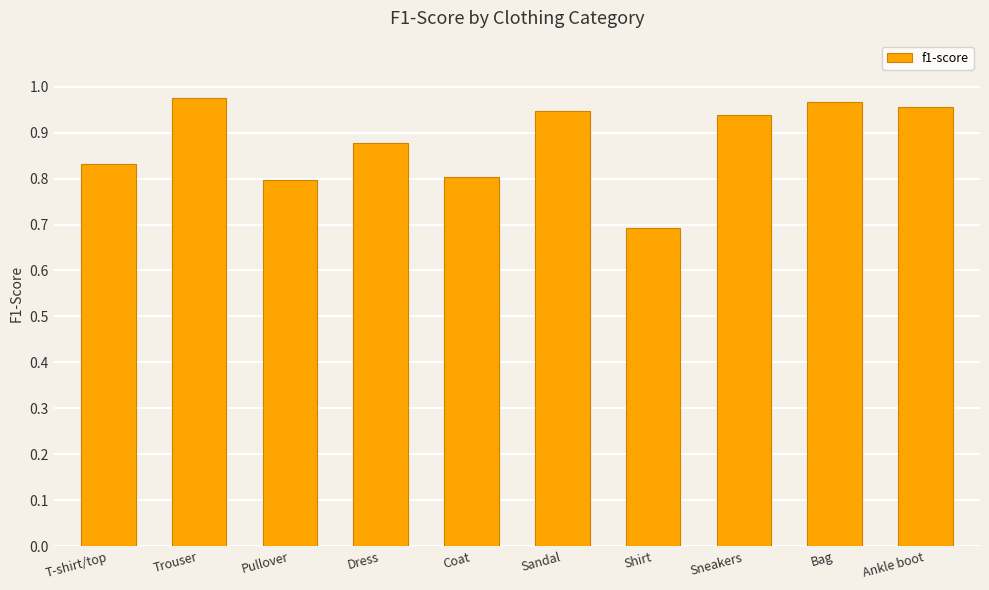

What is the label of the 3rd bar from the left?

Pullover